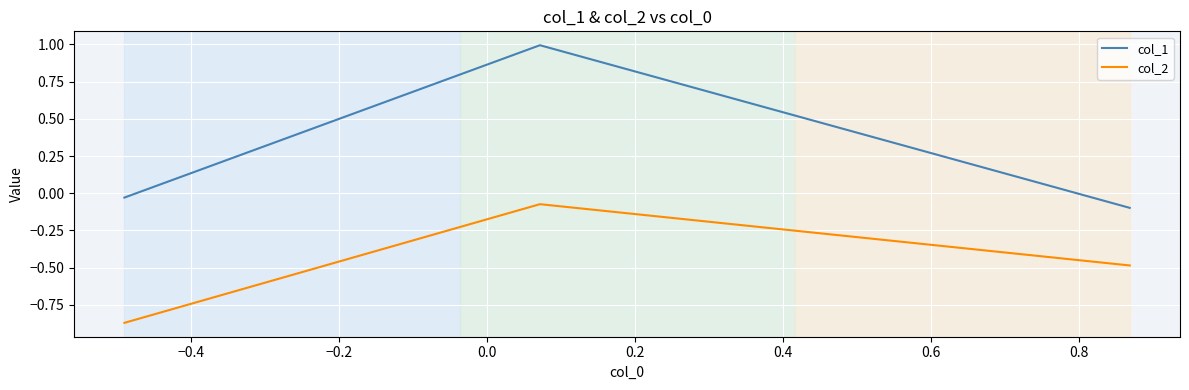

What is the greatest value displayed?

1.0